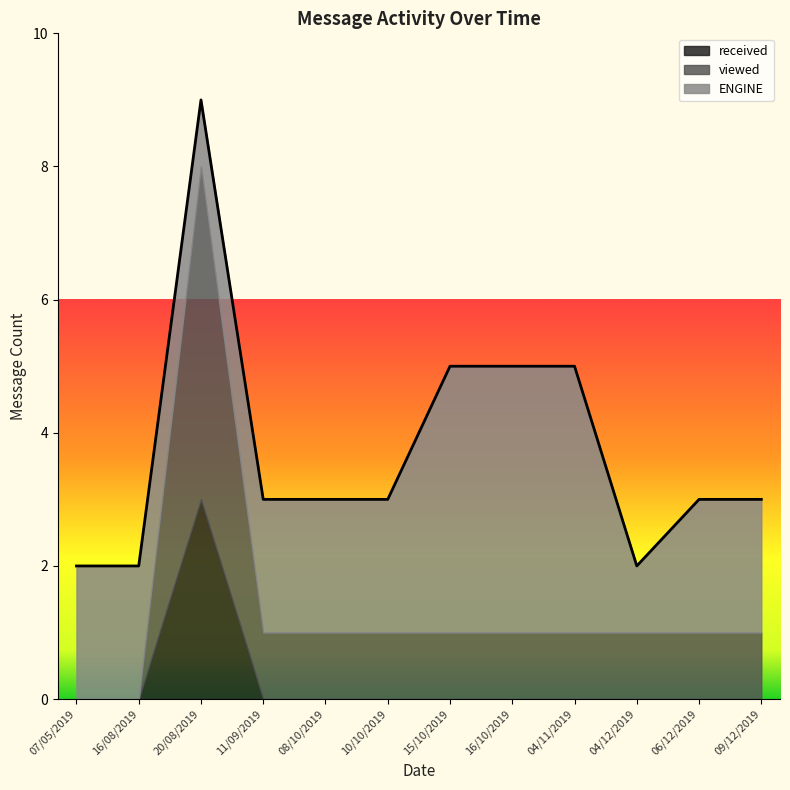

What position from the right is 11/09/2019?

9